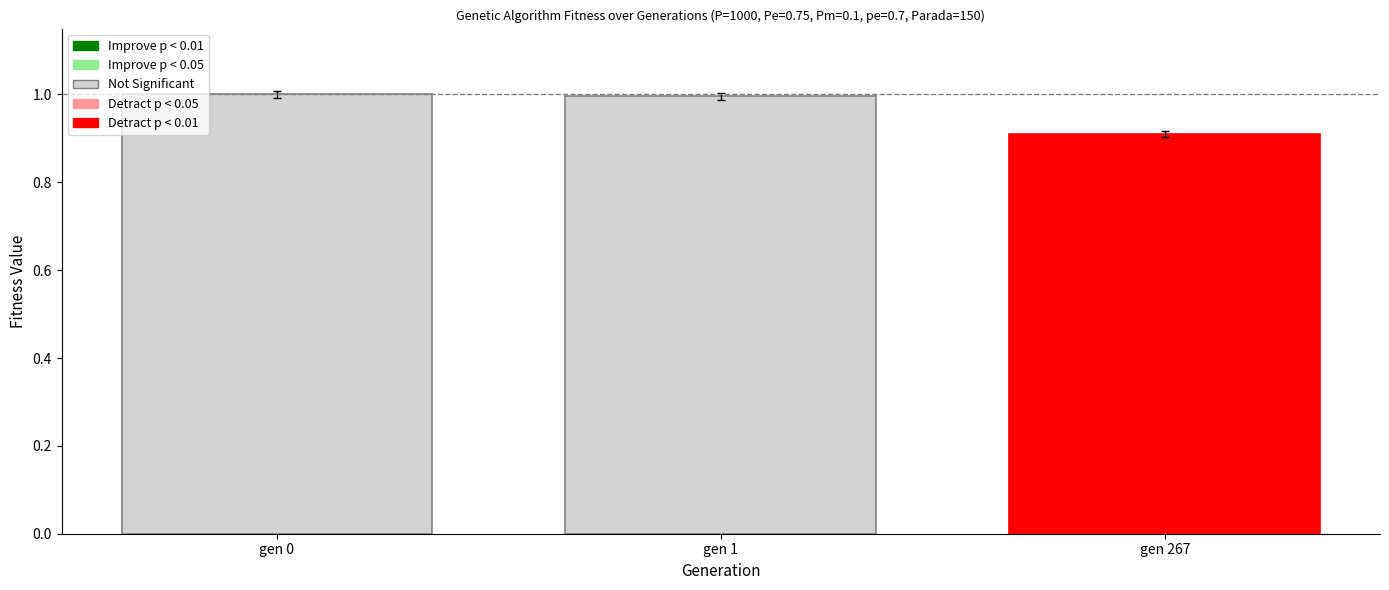

Reading left to right, extract all data points from this chart.

gen 0=1.0	gen 1=1.0	gen 267=0.9